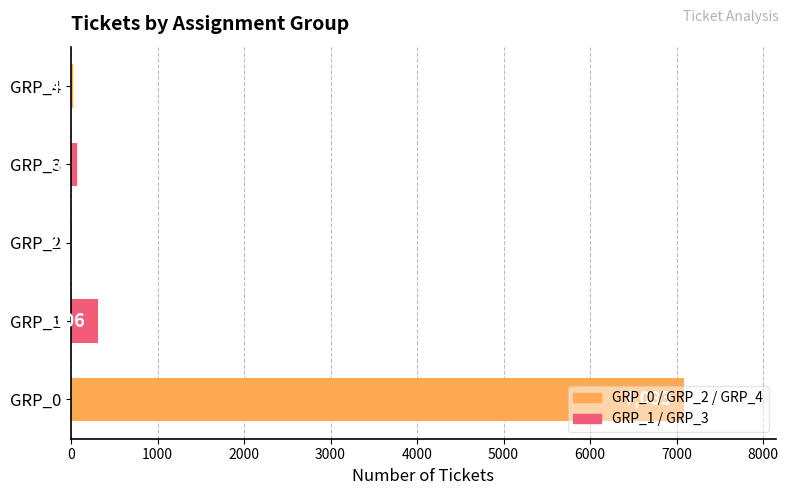

The chart shows a value of 67 at GRP_3. True or false?

True